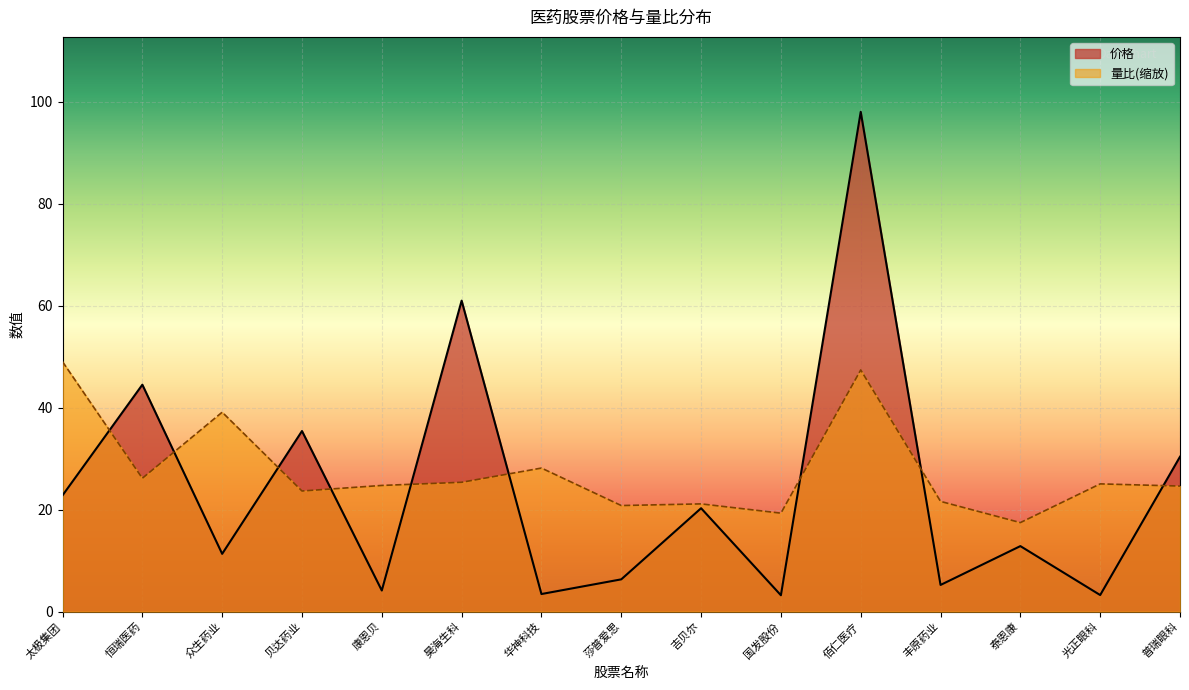

Where is the first local minimum for 量比?

恒瑞医药